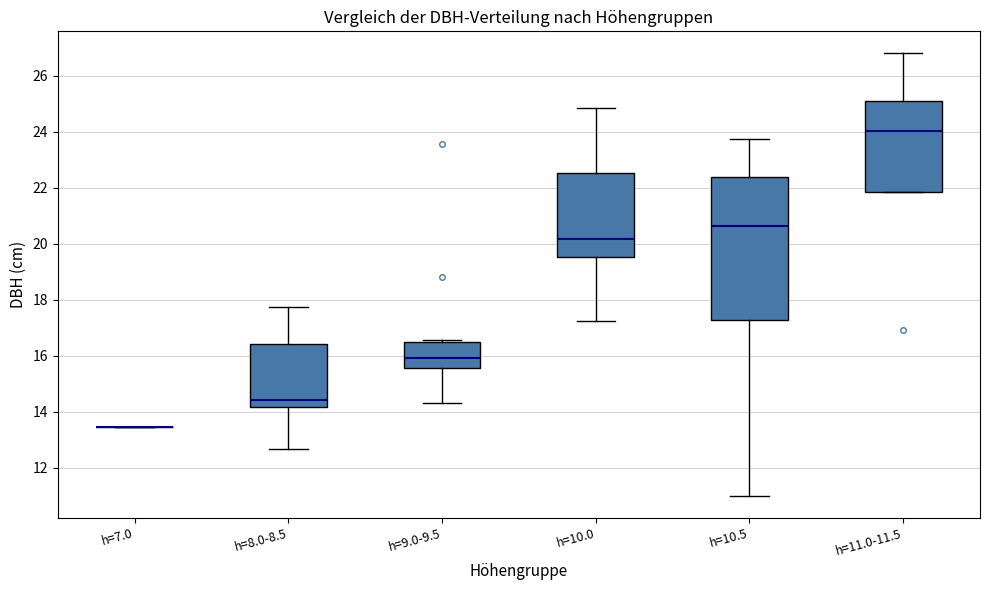

Which box is the tallest, from its lower edge to its upper edge?

h=10.5